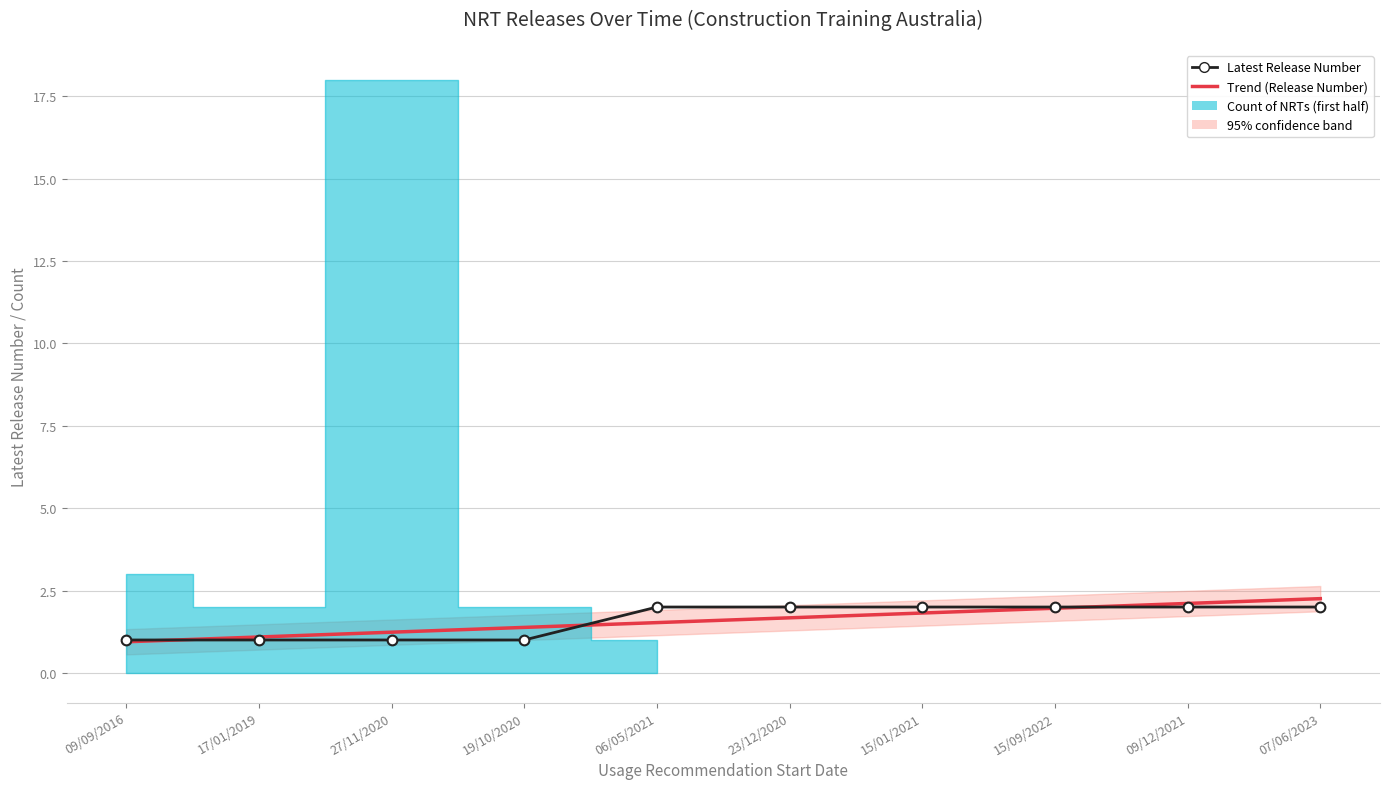

What position from the right is 27/11/2020?

8